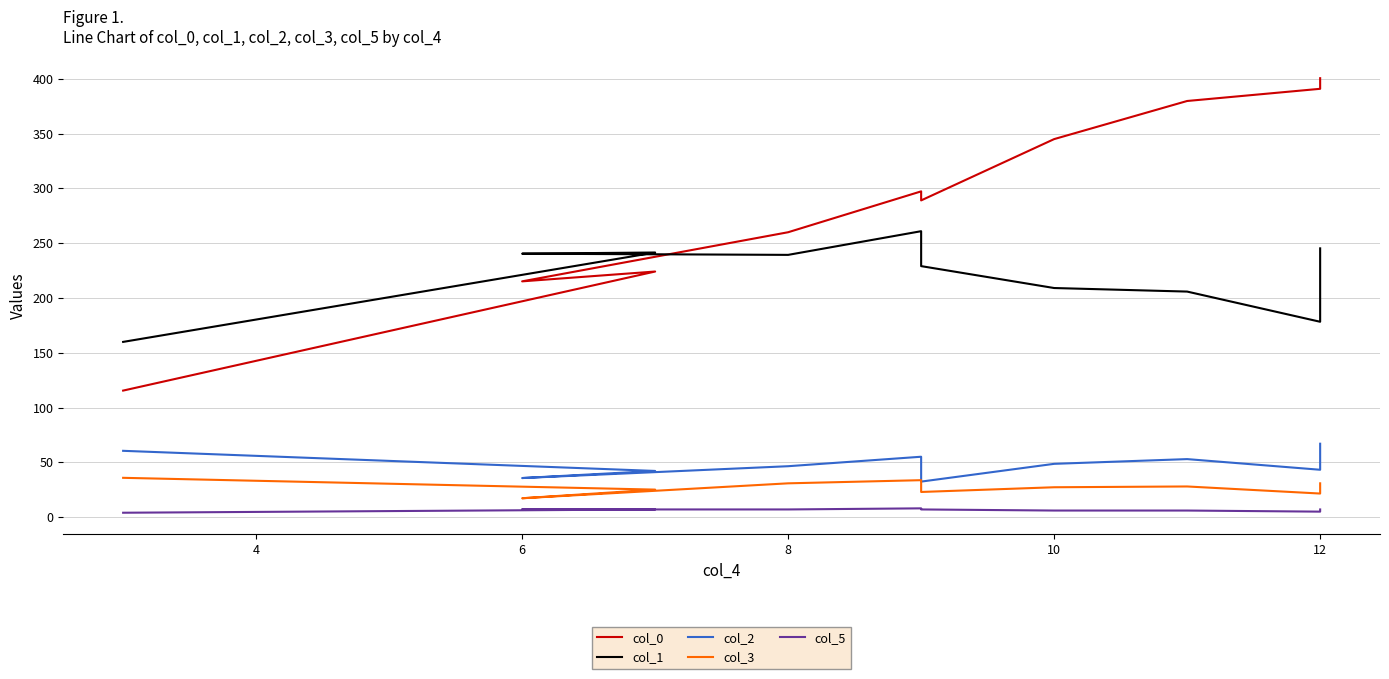

Is it true that col_5 equals 4.5 at 12?

False